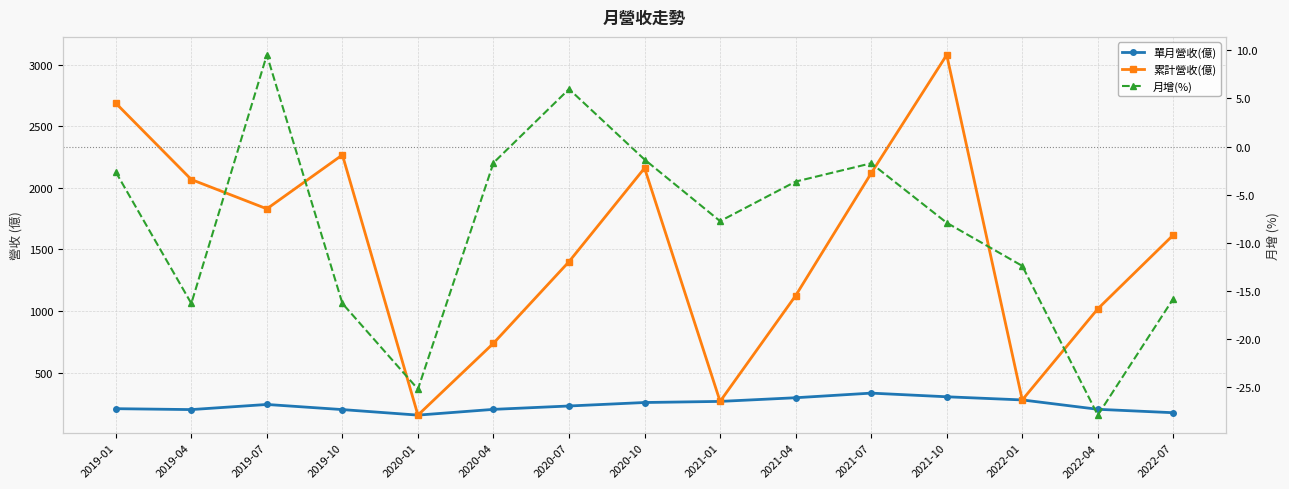

What is the spread (max minus min) of values at 2019-04?

2084.3